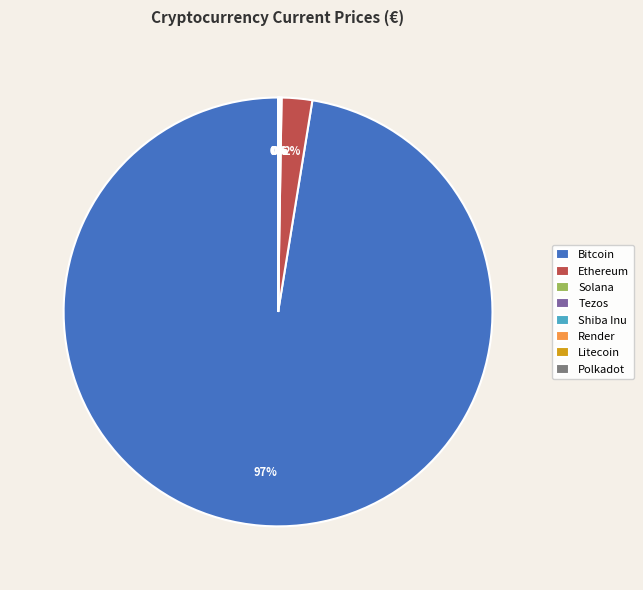

Is it true that Ethereum is 2% of the pie?

True